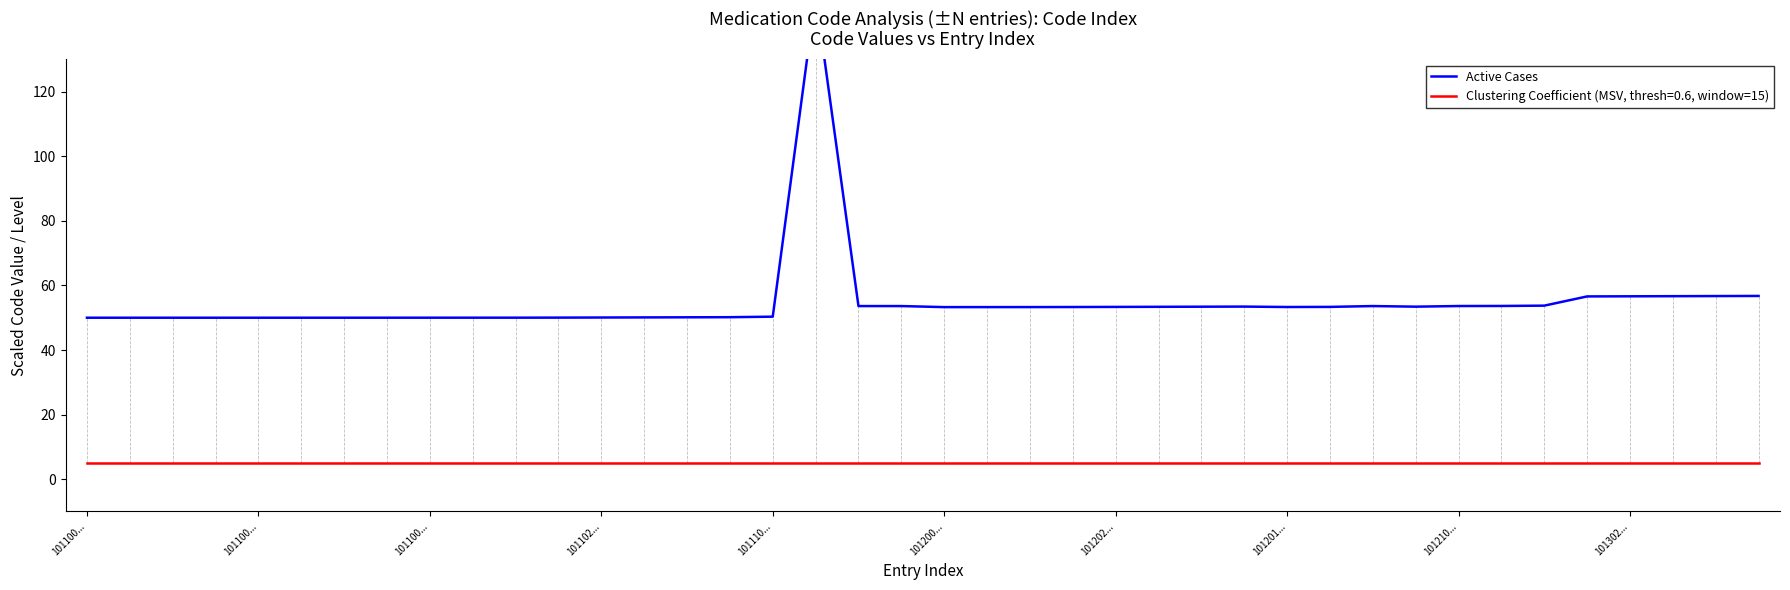

What value does the data have at 15?

50.2